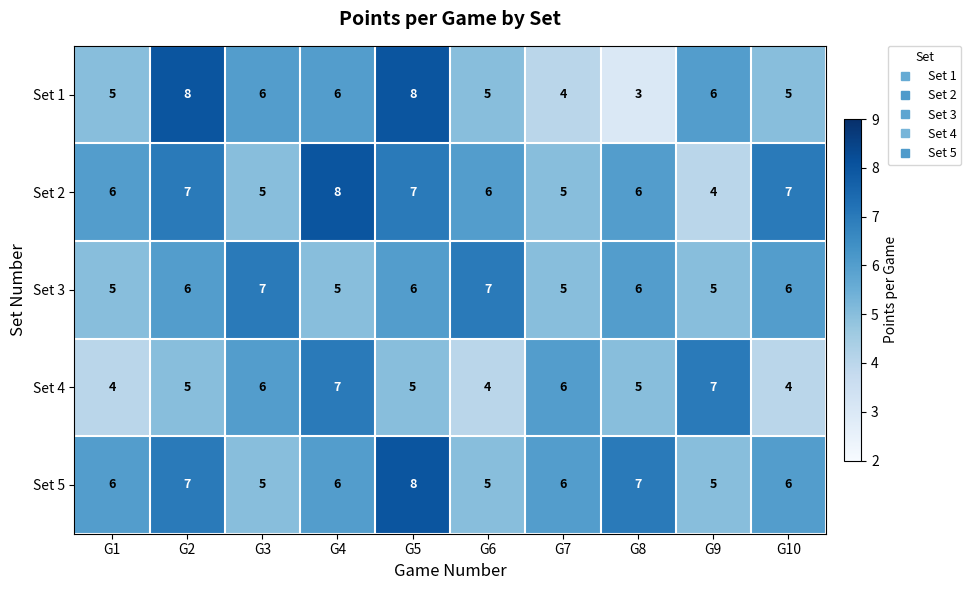

What is the difference between the maximum and minimum values in the Set 5 series?

3